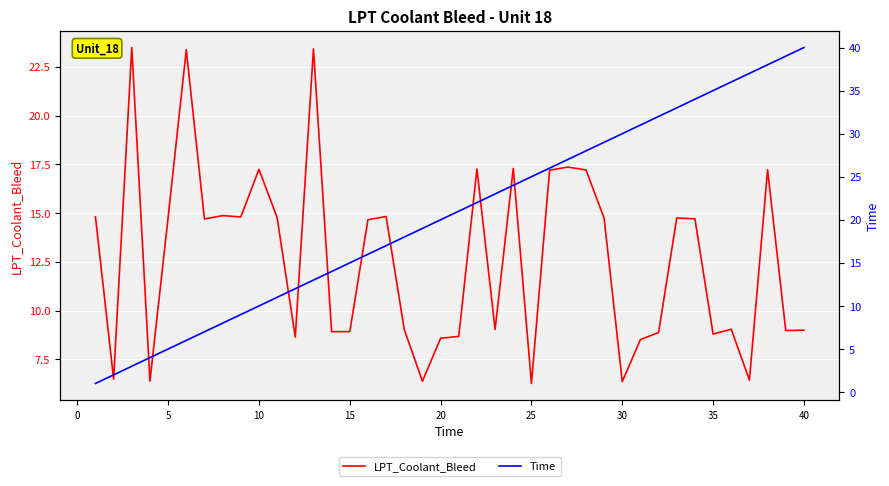

What is the highest value of the Time series?

40.0